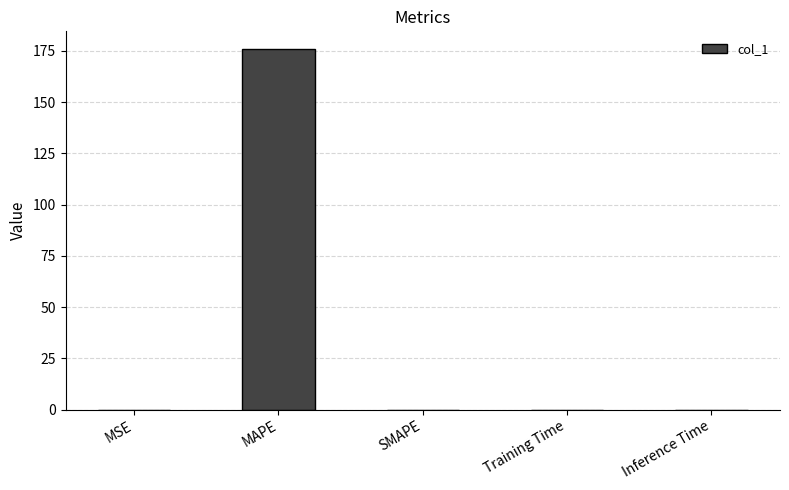

What is the greatest value displayed?

175.7